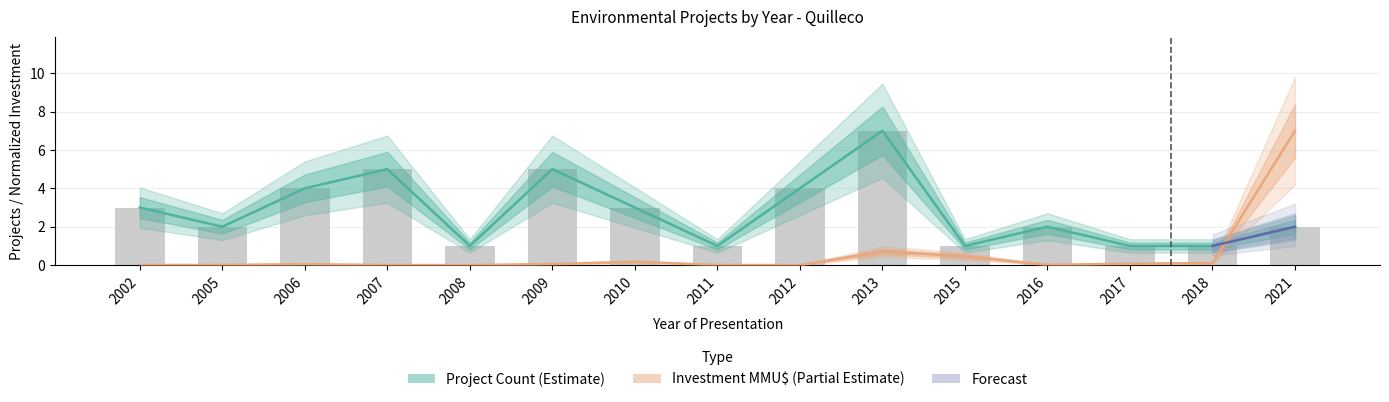

What is the average value of the Project Count series?

2.8